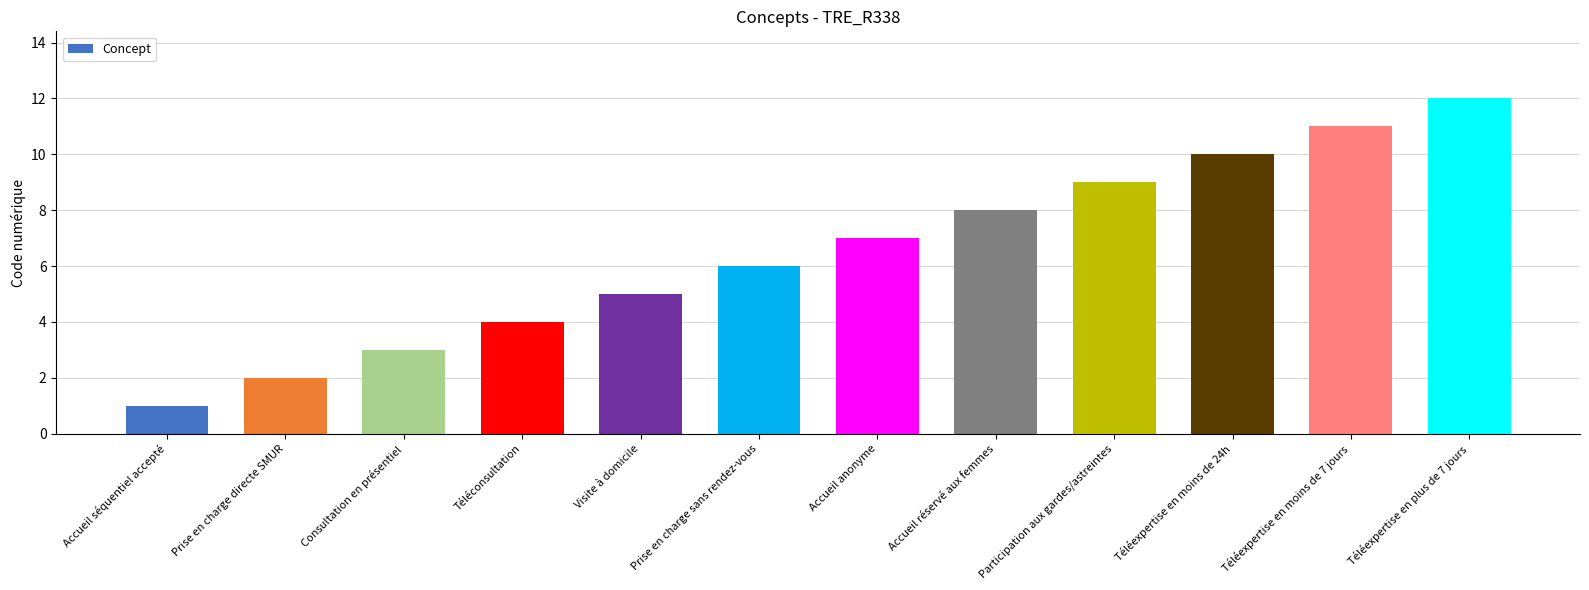

What is the value of the 3rd bar from the left?

3